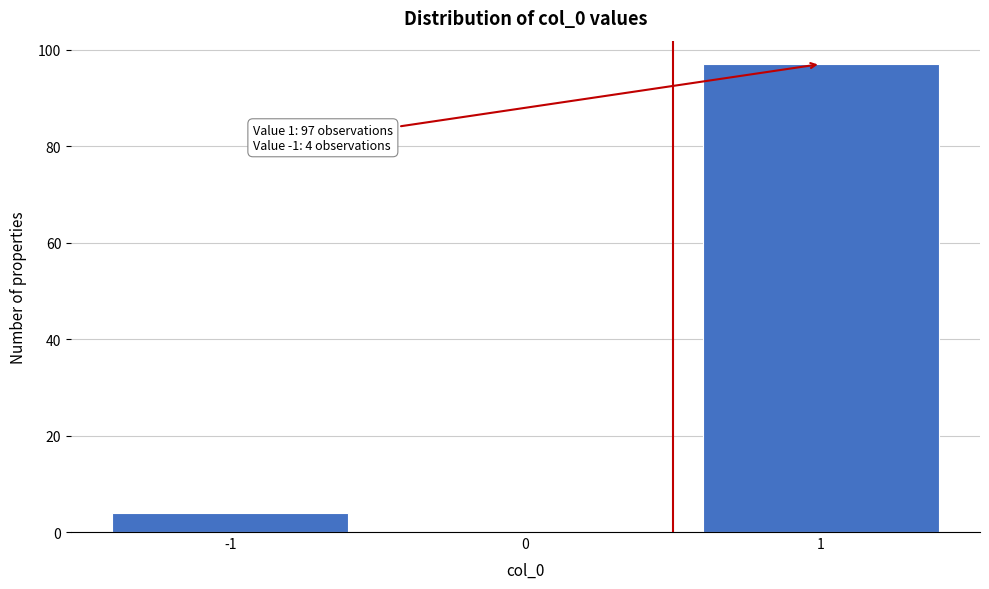

Over which range of the x-axis is the bar tallest?

0.5 to 1.5